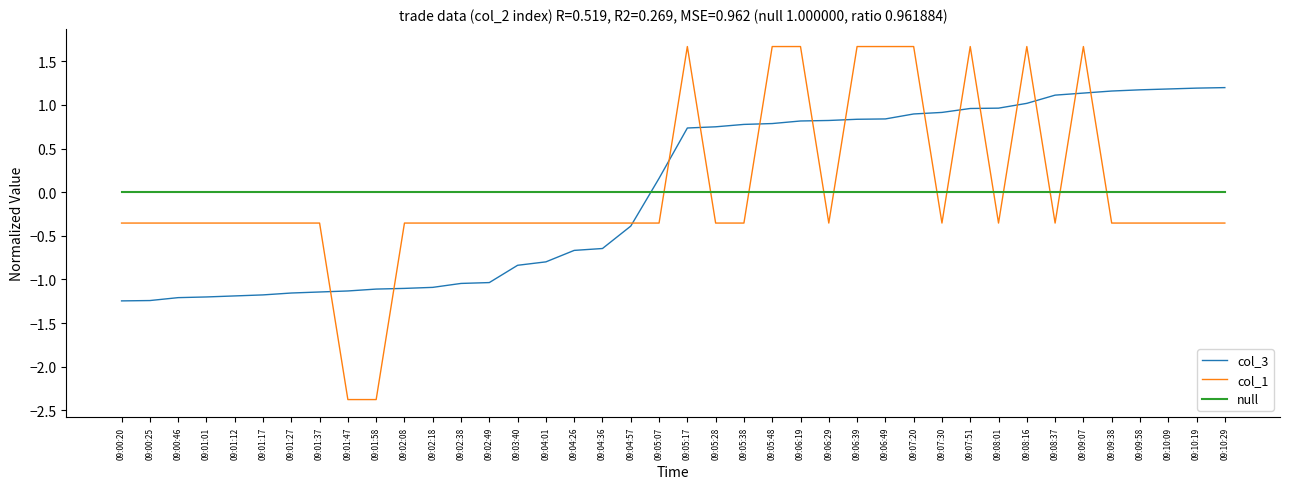

How many values in the col_3 series exceed 0?

21